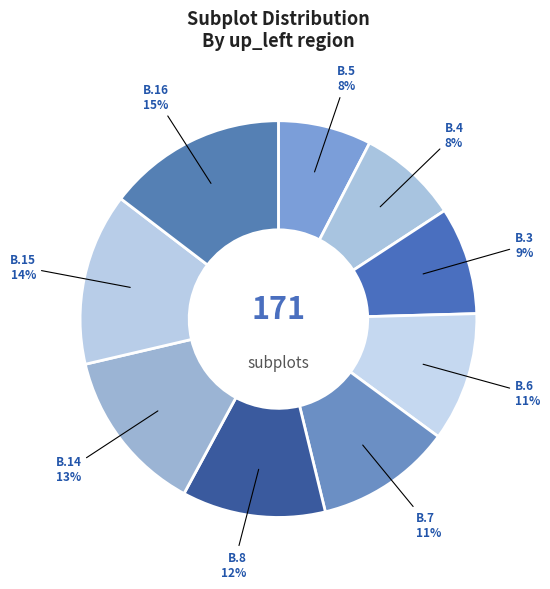

Does B.14 account for over 50% of the chart?

No